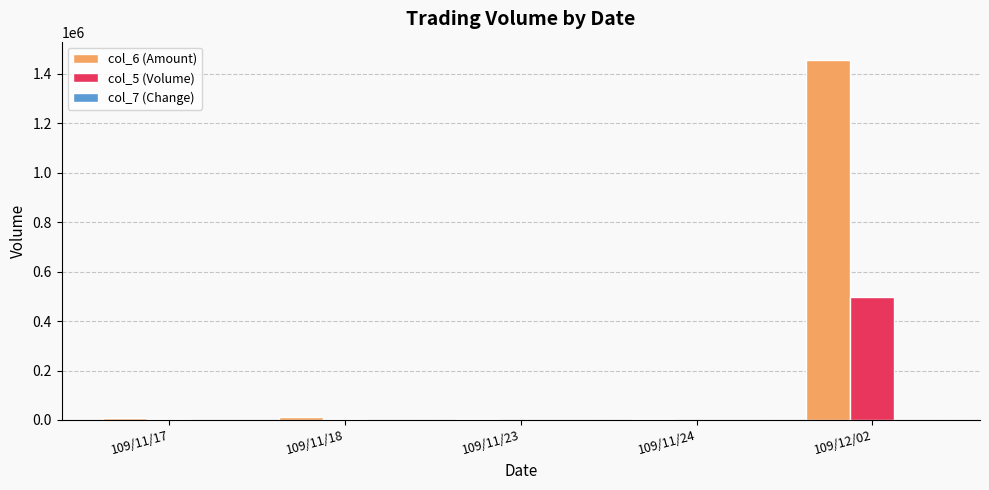

At which category is the sum across all series the highest?

109/12/02